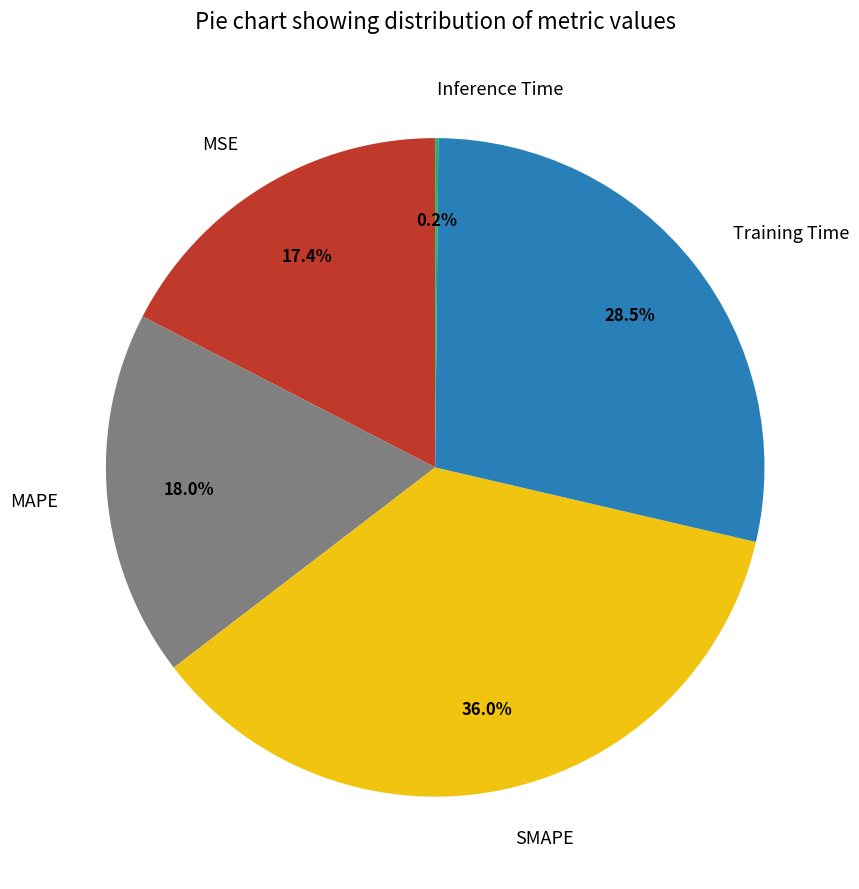

To the nearest percent, what is the difference between the largest and smallest slice percentages?

36%